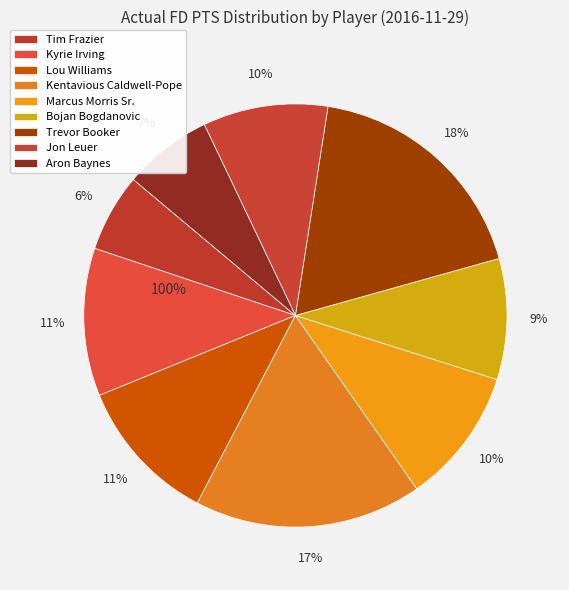

What percentage is the Kentavious Caldwell-Pope slice, to the nearest percent?

17%